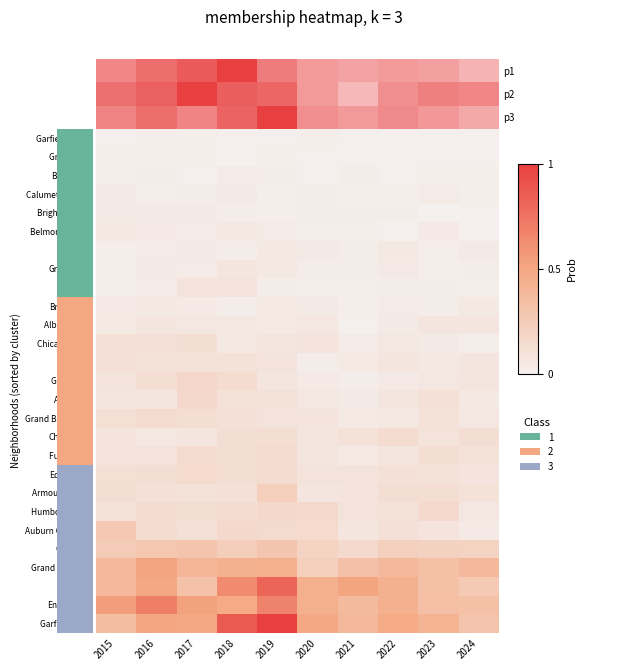

Reading left to right, extract all data points from this chart.

Garfield Ridge: 2015=1	2016=4	2017=4	2018=1	2019=1	2020=4	2021=1	2022=1	2023=1	2024=1
Grant Park: 2015=3	2016=4	2017=4	2018=0	2019=3	2020=1	2021=2	2022=2	2023=2	2024=1
Bucktown: 2015=3	2016=5	2017=1	2018=7	2019=5	2020=1	2021=5	2022=1	2023=3	2024=3
Calumet Heights: 2015=8	2016=4	2017=6	2018=8	2019=3	2020=6	2021=3	2022=3	2023=7	2024=3
Brighton Park: 2015=8	2016=8	2017=8	2018=6	2019=4	2020=5	2021=6	2022=5	2023=0	2024=2
Belmont Cragin: 2015=11	2016=9	2017=7	2018=11	2019=7	2020=3	2021=3	2022=1	2023=9	2024=2
Ashburn: 2015=4	2016=7	2017=8	2018=6	2019=11	2020=8	2021=5	2022=11	2023=4	2024=8
Greektown: 2015=4	2016=8	2017=7	2018=15	2019=11	2020=6	2021=6	2022=9	2023=4	2024=5
Clearing: 2015=4	2016=7	2017=18	2018=19	2019=5	2020=4	2021=4	2022=5	2023=6	2024=4
Bridgeport: 2015=9	2016=11	2017=9	2018=5	2019=10	2020=8	2021=4	2022=7	2023=6	2024=11
Albany Park: 2015=10	2016=15	2017=13	2018=13	2019=10	2020=12	2021=1	2022=8	2023=14	2024=14
Chicago Lawn: 2015=23	2016=23	2017=25	2018=11	2019=15	2020=17	2021=7	2022=13	2023=8	2024=4
Douglas: 2015=22	2016=20	2017=21	2018=20	2019=19	2020=6	2021=10	2022=14	2023=11	2024=15
Gage Park: 2015=17	2016=27	2017=35	2018=28	2019=15	2020=9	2021=5	2022=9	2023=12	2024=15
Avondale: 2015=15	2016=14	2017=33	2018=21	2019=21	2020=13	2021=8	2022=15	2023=22	2024=11
Grand Boulevard: 2015=24	2016=29	2017=25	2018=22	2019=19	2020=16	2021=10	2022=11	2023=20	2024=12
Chinatown: 2015=17	2016=12	2017=15	2018=25	2019=26	2020=14	2021=21	2022=28	2023=18	2024=26
Fuller Park: 2015=16	2016=19	2017=29	2018=27	2019=29	2020=14	2021=10	2022=15	2023=25	2024=21
Edgewater: 2015=24	2016=27	2017=30	2018=25	2019=29	2020=18	2021=18	2022=23	2023=20	2024=16
Armour Square: 2015=27	2016=22	2017=20	2018=23	2019=47	2020=15	2021=16	2022=27	2023=27	2024=20
Humboldt Park: 2015=20	2016=28	2017=25	2018=28	2019=34	2020=32	2021=18	2022=20	2023=32	2024=13
Auburn Gresham: 2015=56	2016=28	2017=23	2018=33	2019=29	2020=30	2021=15	2022=23	2023=16	2024=9
Chatham: 2015=51	2016=57	2017=62	2018=48	2019=60	2020=40	2021=31	2022=44	2023=43	2024=40
Grand Crossing: 2015=77	2016=106	2017=82	2018=88	2019=91	2020=47	2021=66	2022=77	2023=67	2024=77
Austin: 2015=78	2016=99	2017=65	2018=130	2019=167	2020=92	2021=104	2022=89	2023=68	2024=54
Englewood: 2015=111	2016=142	2017=107	2018=98	2019=138	2020=92	2021=76	2022=90	2023=69	2024=67
Garfield Park: 2015=73	2016=103	2017=101	2018=178	2019=204	2020=100	2021=79	2022=98	2023=85	2024=63